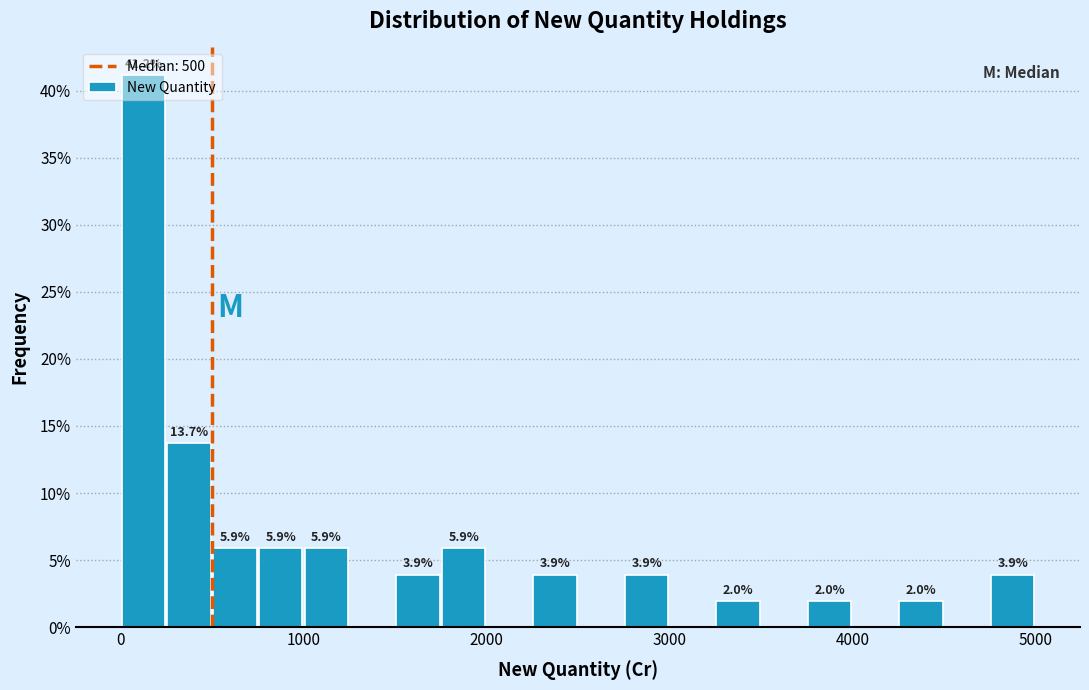

Around what value on the x-axis is the tallest bar? Give the approximate position of its centre, as read against the axis.

100